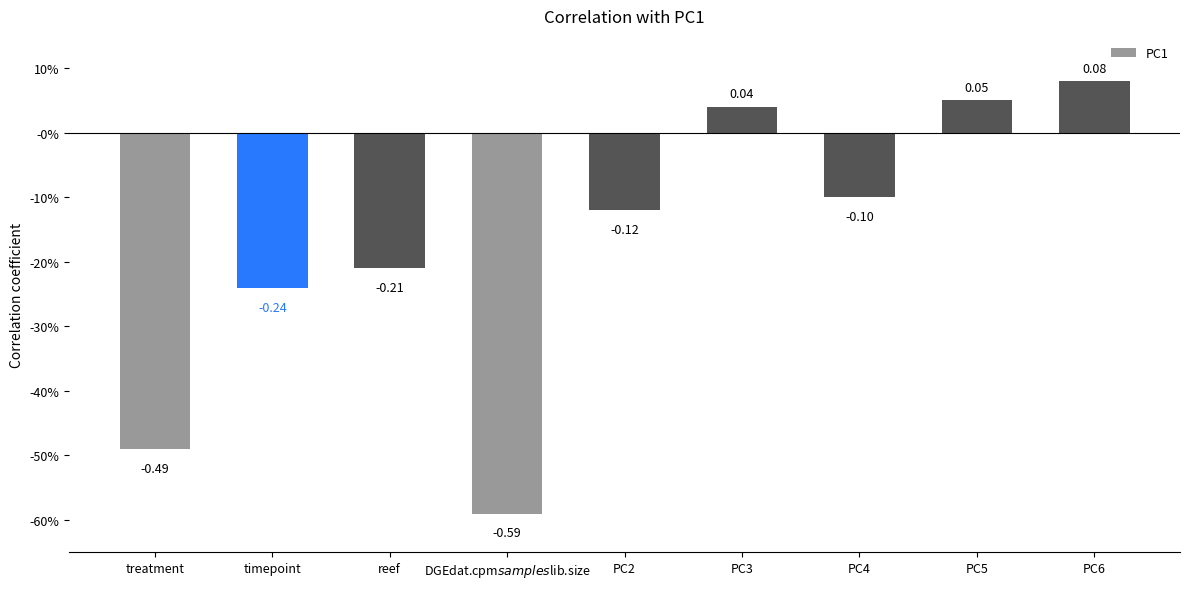

What is the value of the 3rd bar from the left?

-0.2